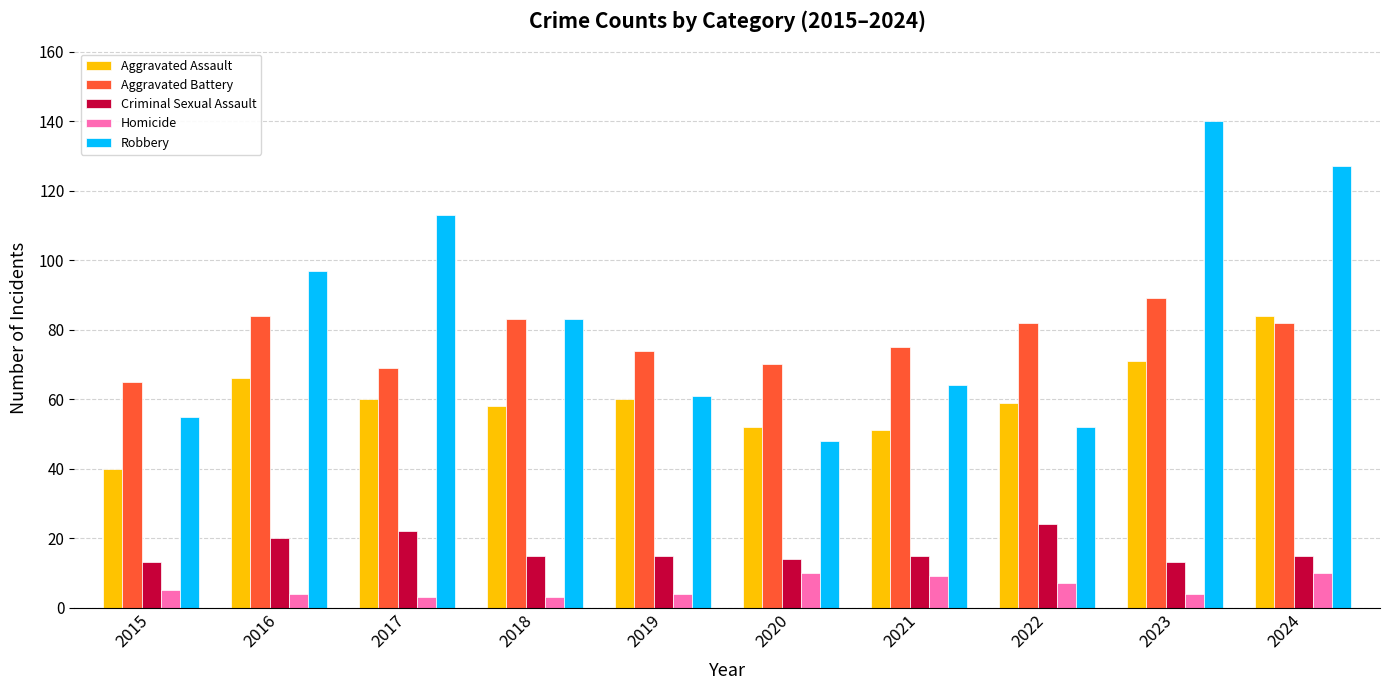

Reading left to right, list all the values displayed in this chart.

Aggravated Assault: 40	66	60	58	60	52	51	59	71	84
Aggravated Battery: 65	84	69	83	74	70	75	82	89	82
Criminal Sexual Assault: 13	20	22	15	15	14	15	24	13	15
Homicide: 5	4	3	3	4	10	9	7	4	10
Robbery: 55	97	113	83	61	48	64	52	140	127